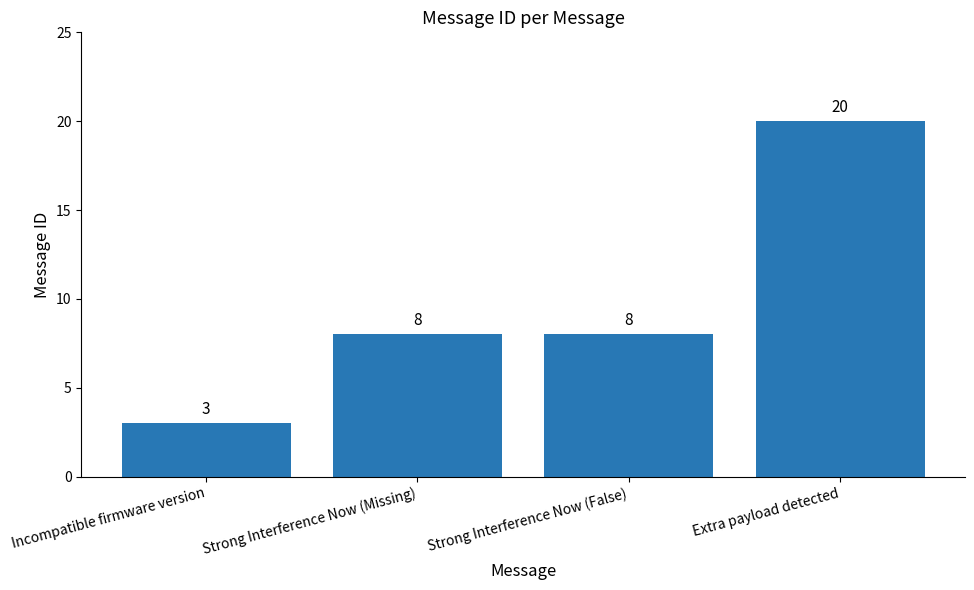

Read the value at Strong Interference Now (False).

8